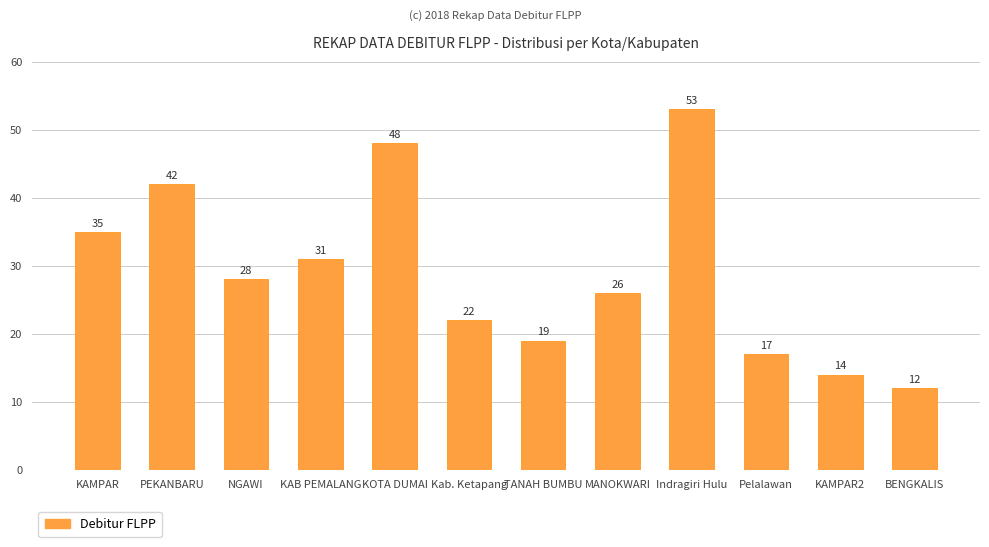

What is the difference between the maximum and second lowest values?

39